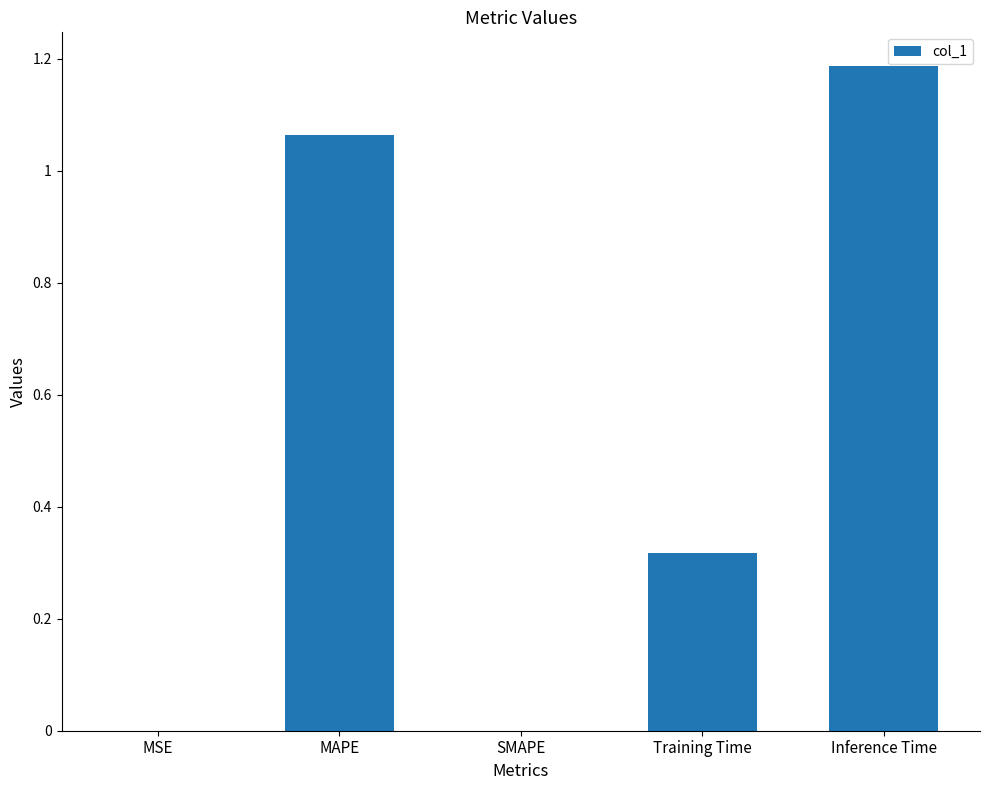

What is the sum of all values?

2.6